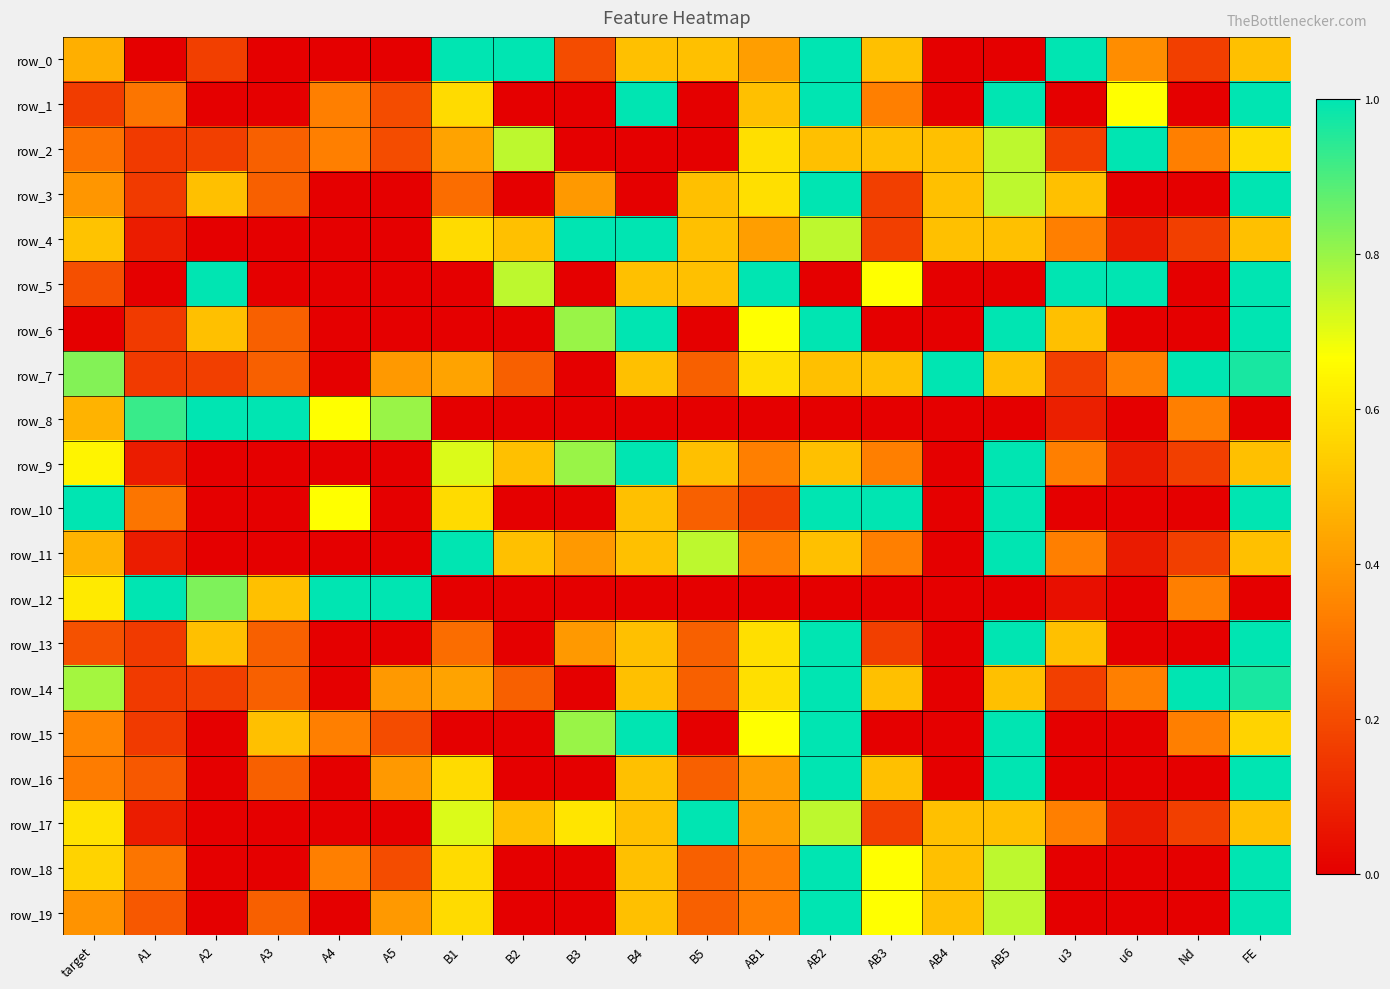

At which category does the chart reach its peak across all series?

B1